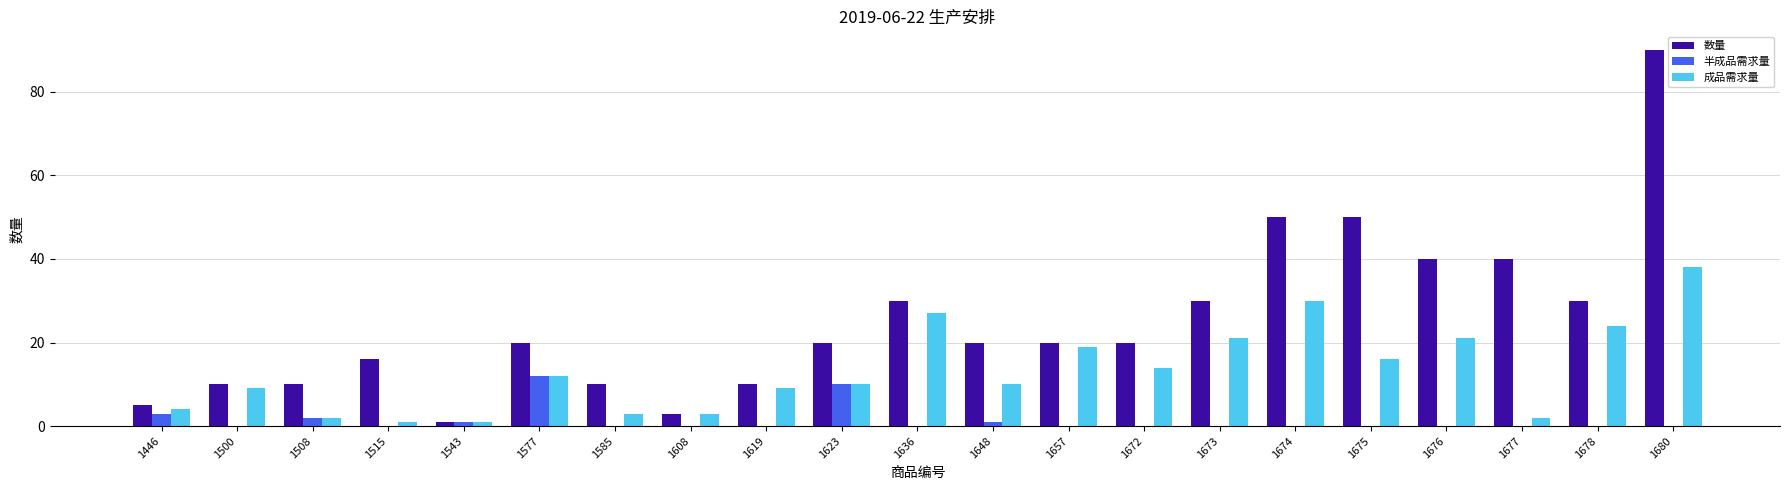

Which category has the highest value in the 成品需求量 series?

1680